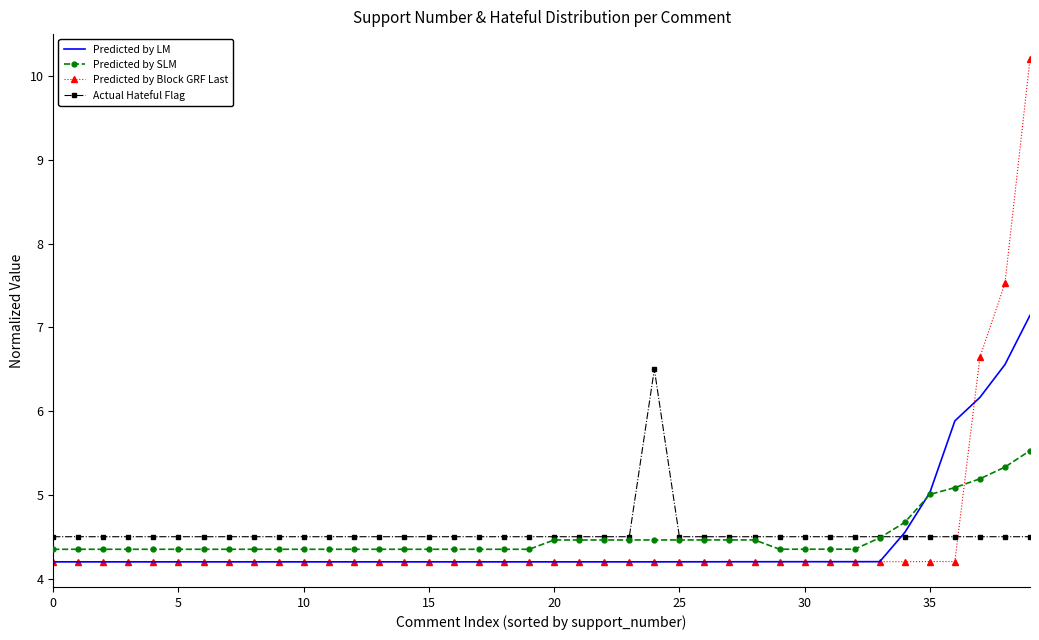

What is the average value of the Predicted by SLM series?

4.5